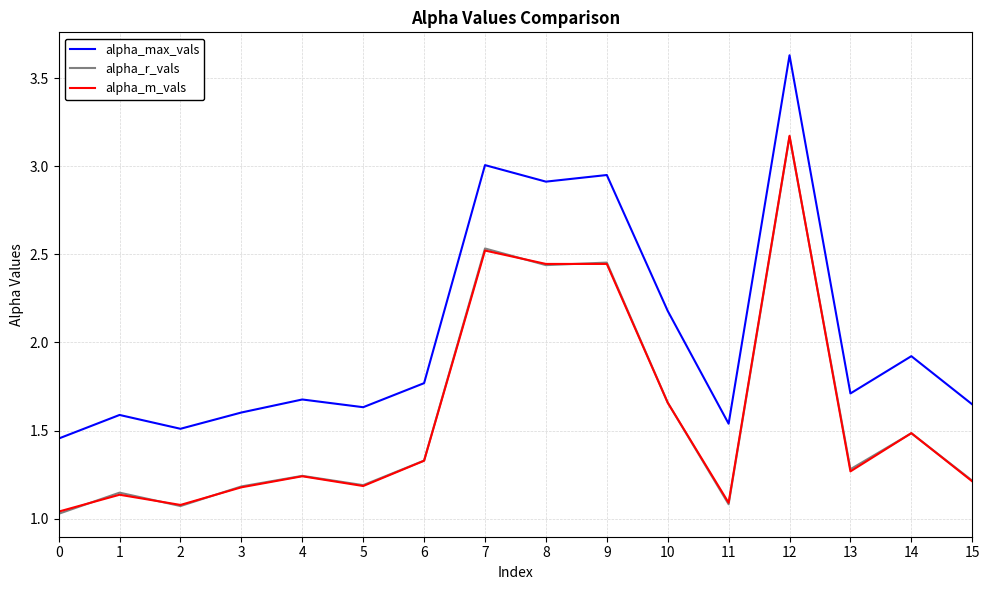

Count the number of categories in the chart.

16